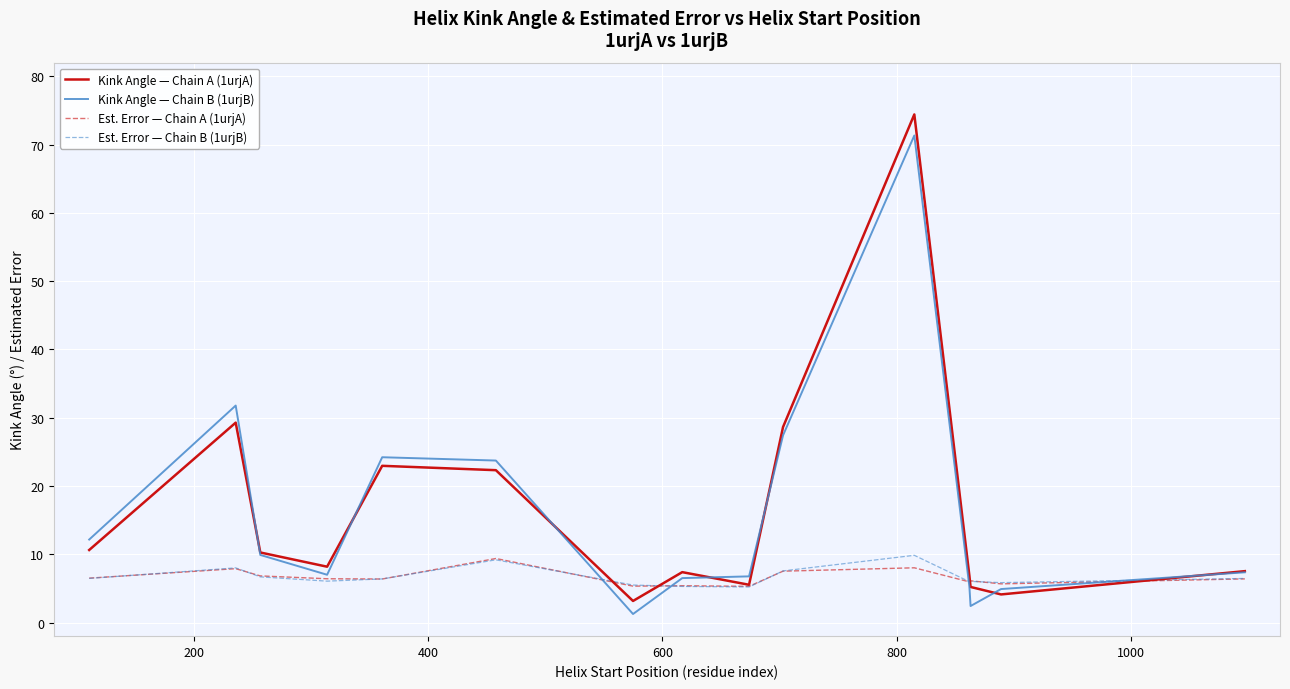

Which series has the largest range (max minus min)?

Kink Angle — Chain A (1urjA)